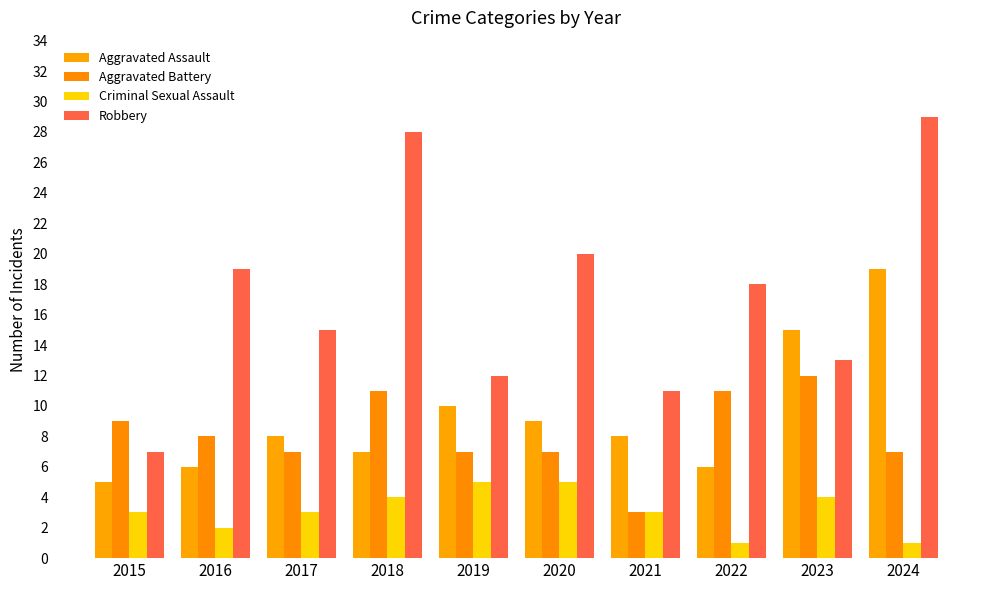

Rank the series at 2023 from lowest to highest value.

Criminal Sexual Assault, Aggravated Battery, Robbery, Aggravated Assault